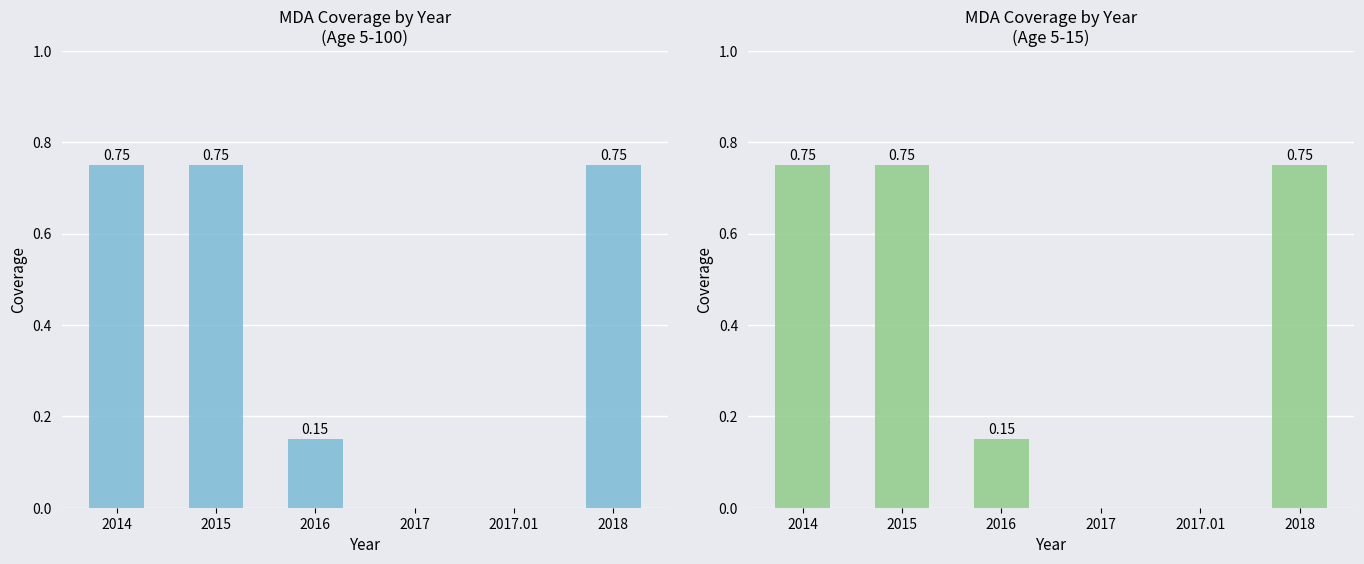

Reading right to left, list all the values displayed in this chart.

age 5-100: 2018=0.8	2017.01=0.0	2017=0.0	2016=0.1	2015=0.8	2014=0.8
age 5-15: 2018=0.8	2017.01=0.0	2017=0.0	2016=0.1	2015=0.8	2014=0.8